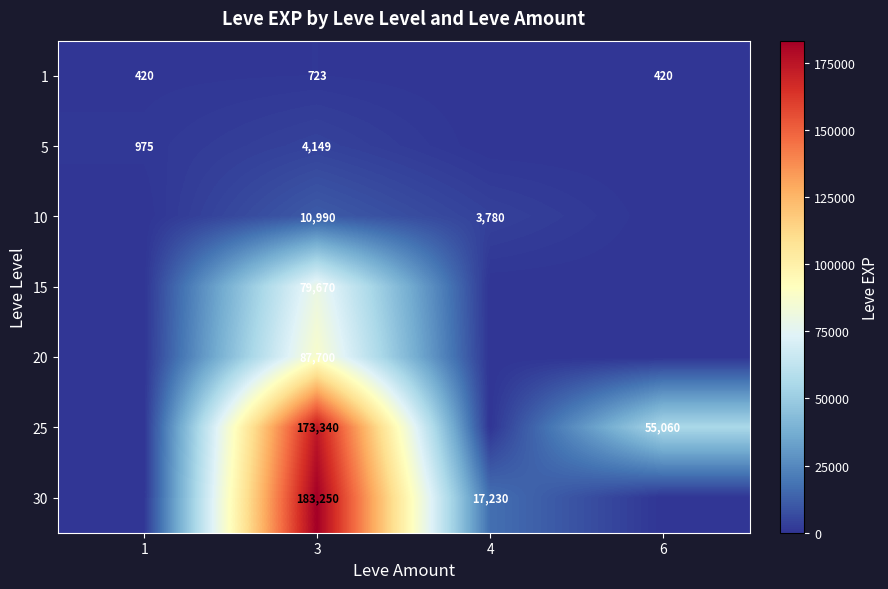

The 25 series shows 55060 at 6. True or false?

True